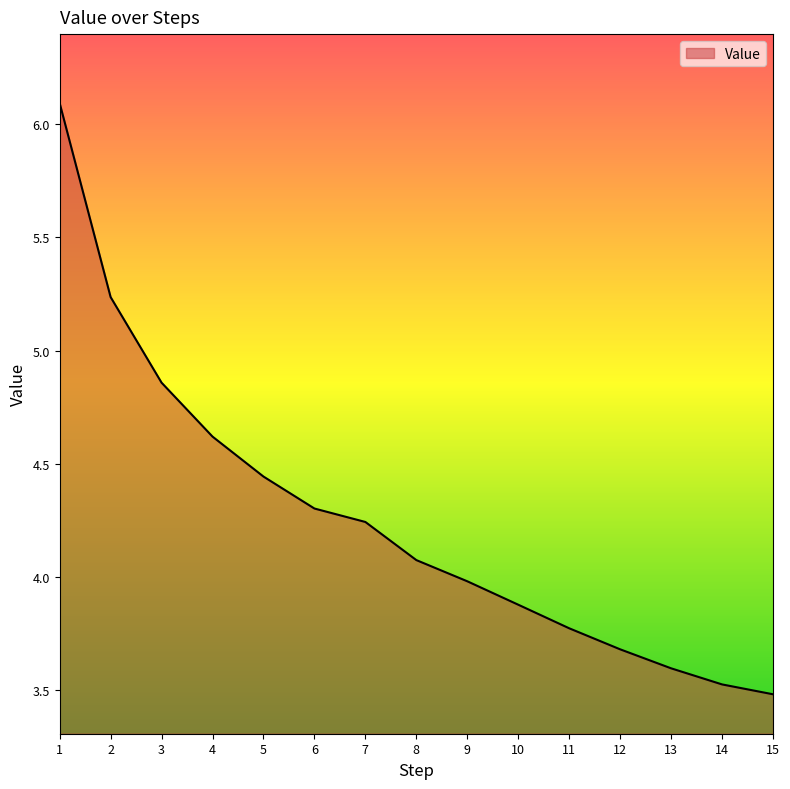

How many series are shown in this chart?

1